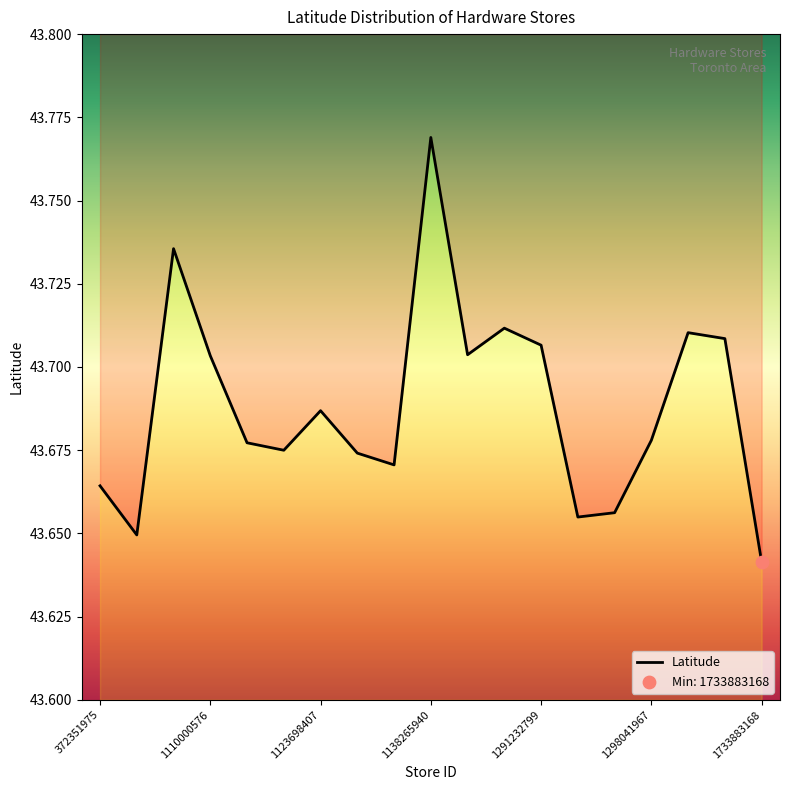

Which has a higher value, 1110000576 or 1268618835?

1268618835